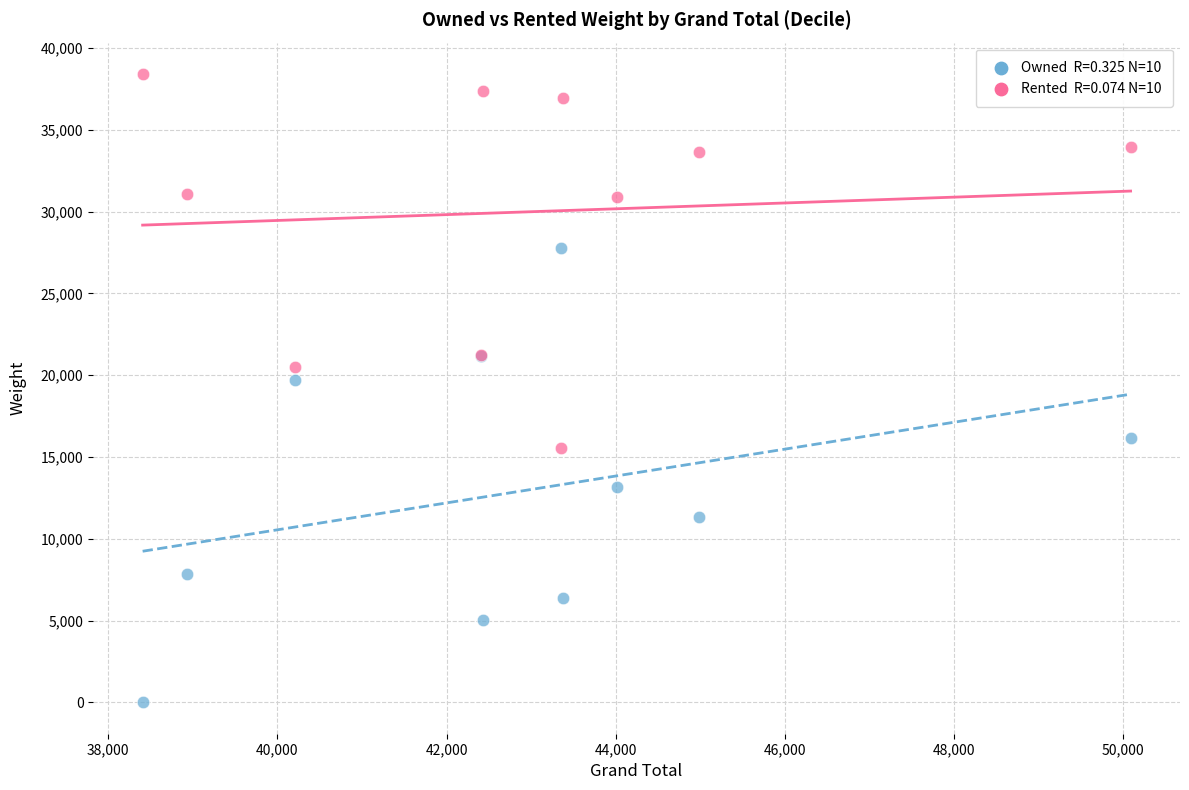

Across all series, what Y value is closest to 19203?

19714.8